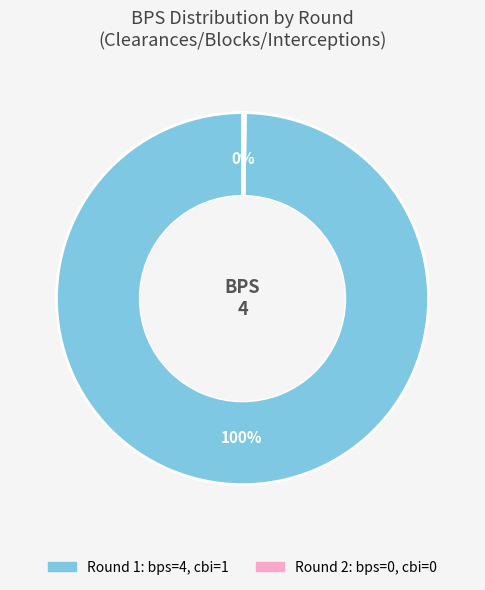

To the nearest percent, what is the average slice percentage?

50%